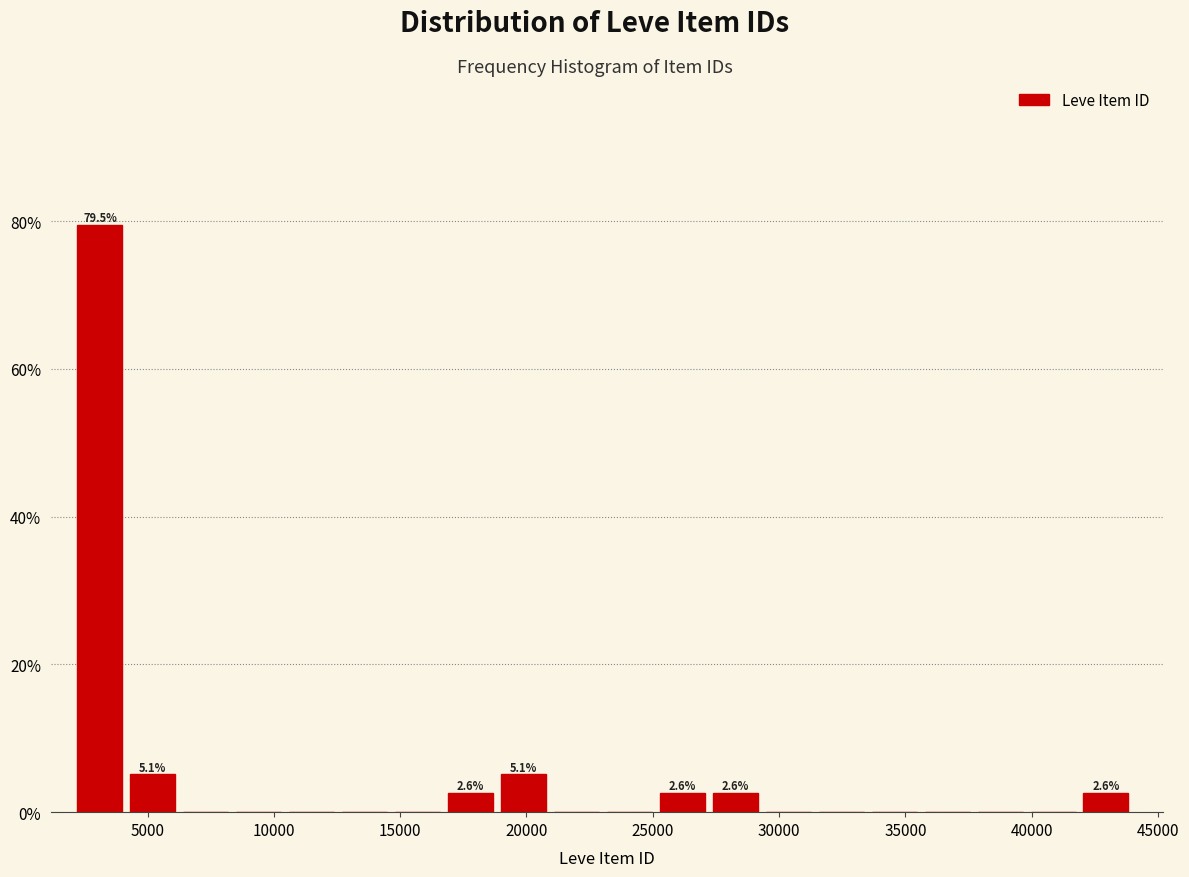

Which range on the x-axis has the tallest bar?

2000 to 4500